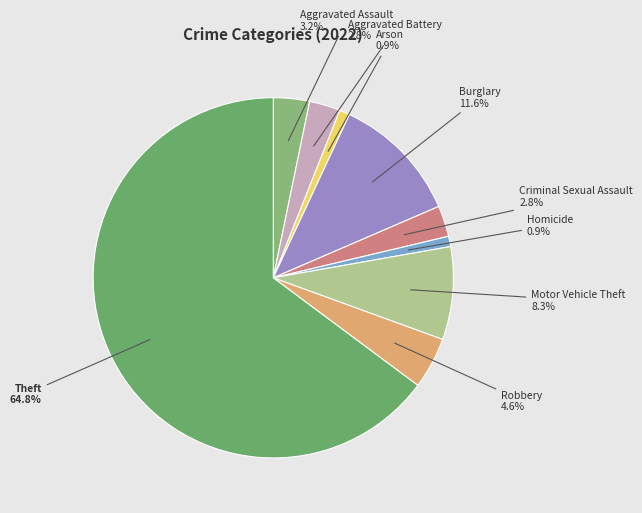

Does Theft account for over 50% of the chart?

Yes